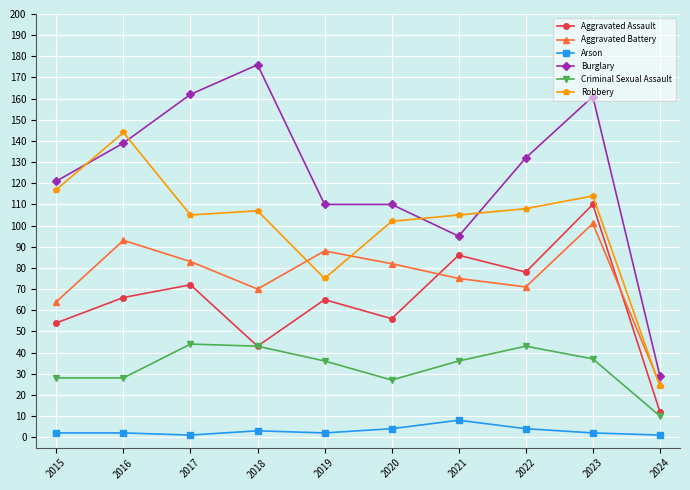

True or false: Arson and Burglary cross at least once.

False